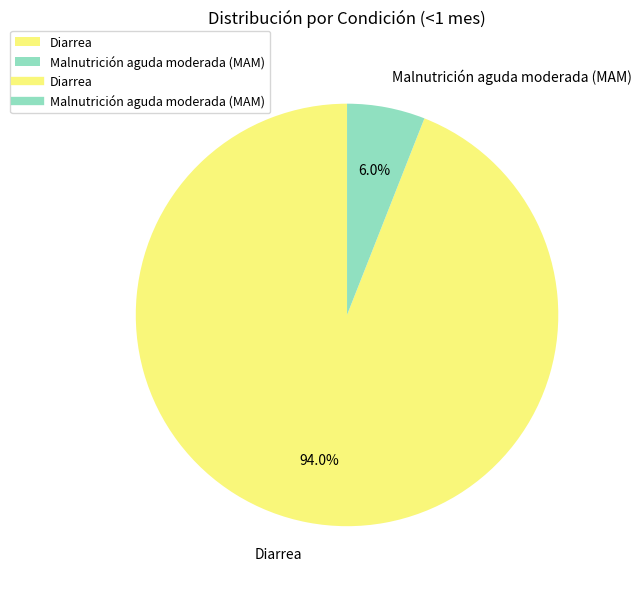

Is there any slice that represents more than half of the pie?

Yes